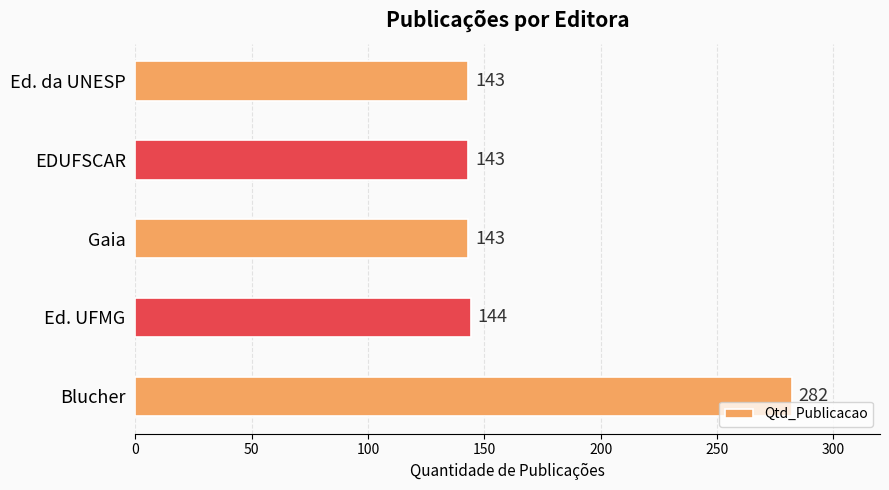

Reading bottom to top, list all the values displayed in this chart.

Blucher=282	Ed. UFMG=144	Gaia=143	EDUFSCAR=143	Ed. da UNESP=143